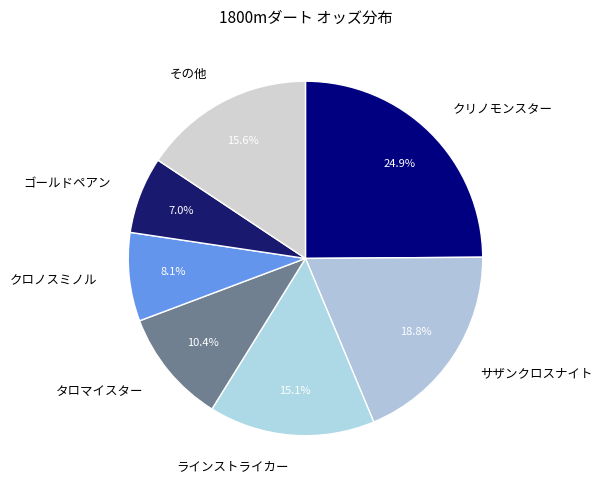

What is the smallest slice in the pie chart?

ゴールドペアン